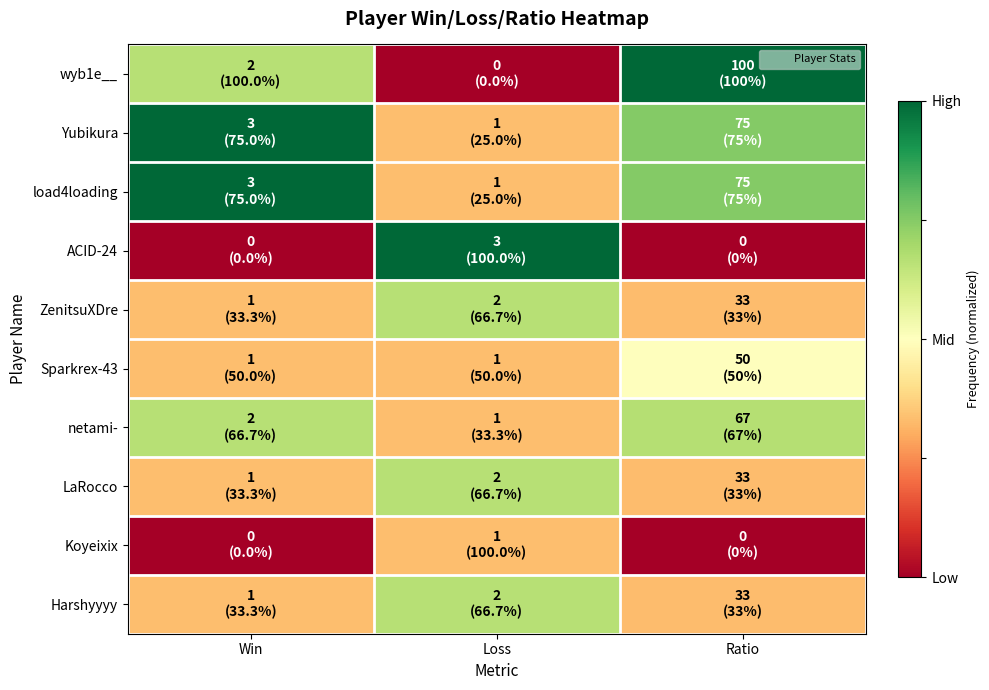

Reading left to right, list all the values displayed in this chart.

wyb1e__: Win=0.7	Loss=0.0	Ratio=1.0
Yubikura: Win=1.0	Loss=0.3	Ratio=0.8
load4loading: Win=1.0	Loss=0.3	Ratio=0.8
ACID-24: Win=0.0	Loss=1.0	Ratio=0.0
ZenitsuXDre: Win=0.3	Loss=0.7	Ratio=0.3
Sparkrex-43: Win=0.3	Loss=0.3	Ratio=0.5
netami-: Win=0.7	Loss=0.3	Ratio=0.7
LaRocco: Win=0.3	Loss=0.7	Ratio=0.3
Koyeixix: Win=0.0	Loss=0.3	Ratio=0.0
Harshyyyy: Win=0.3	Loss=0.7	Ratio=0.3